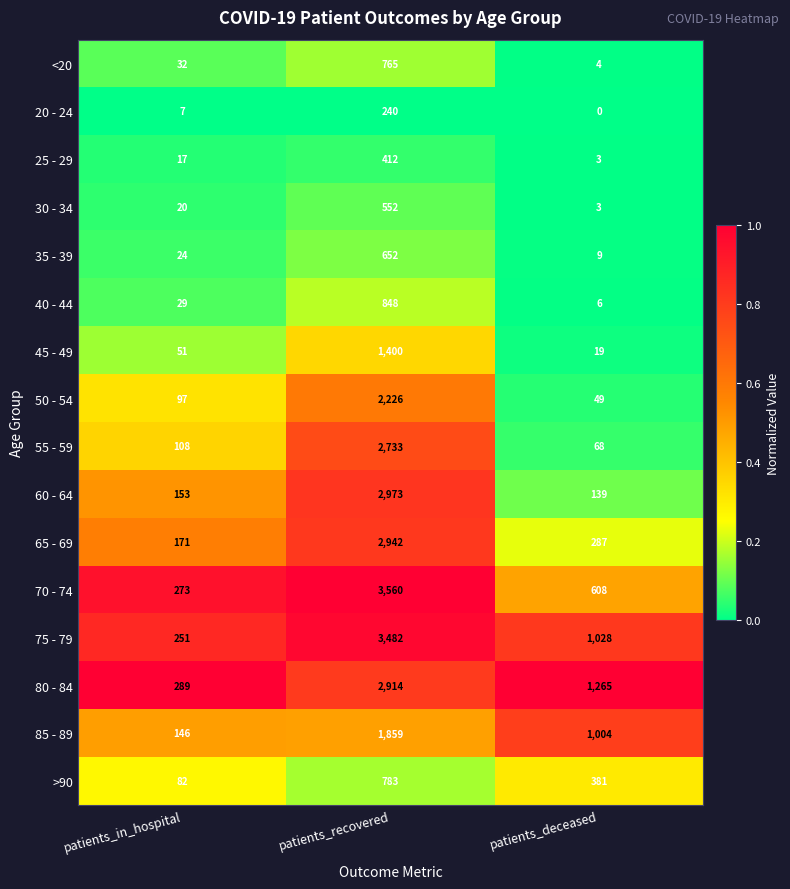

The 75 - 79 series shows 3482 at patients_recovered. True or false?

True